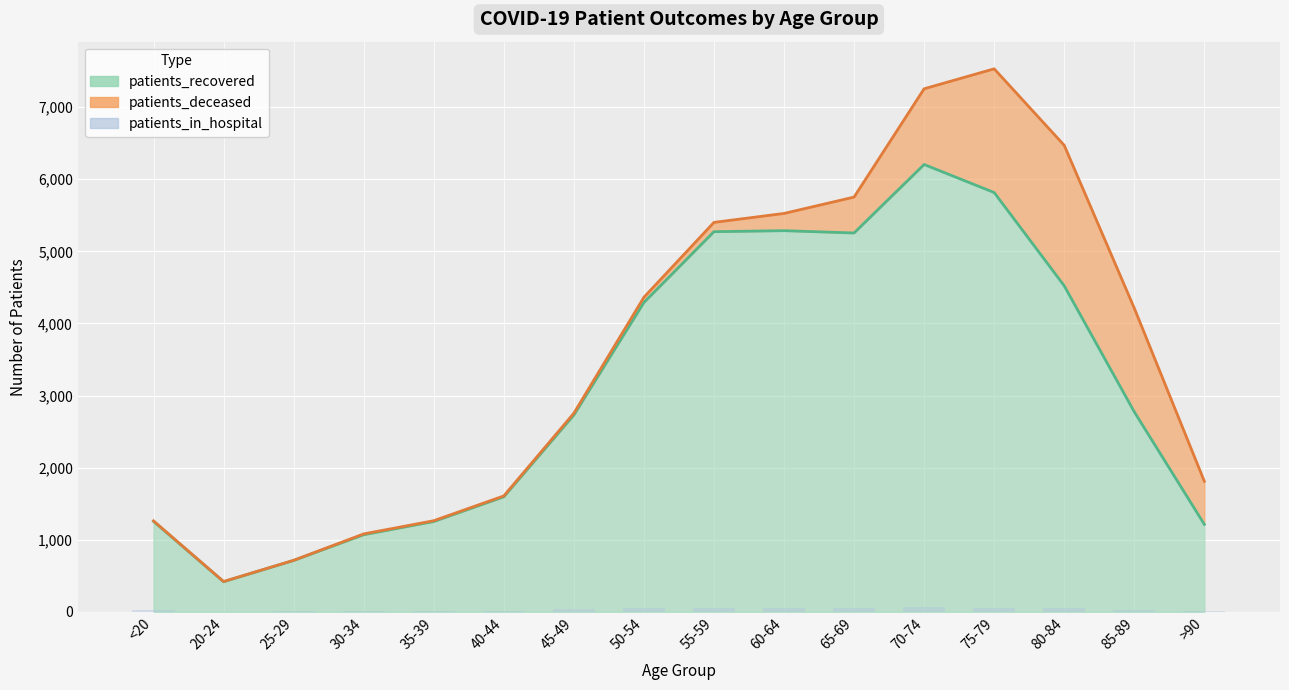

Between 45-49 and 85-89, which is larger?

45-49